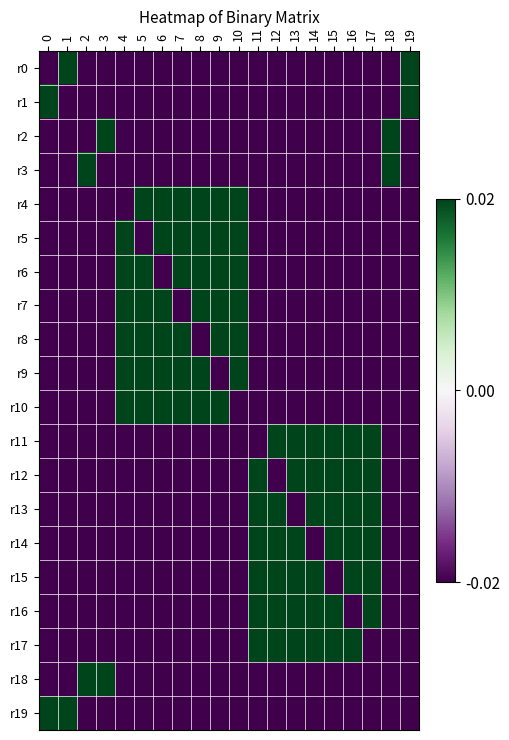

Rank the series at 6 from lowest to highest value.

r0, r1, r2, r3, r6, r11, r12, r13, r14, r15, r16, r17, r18, r19, r4, r5, r7, r8, r9, r10